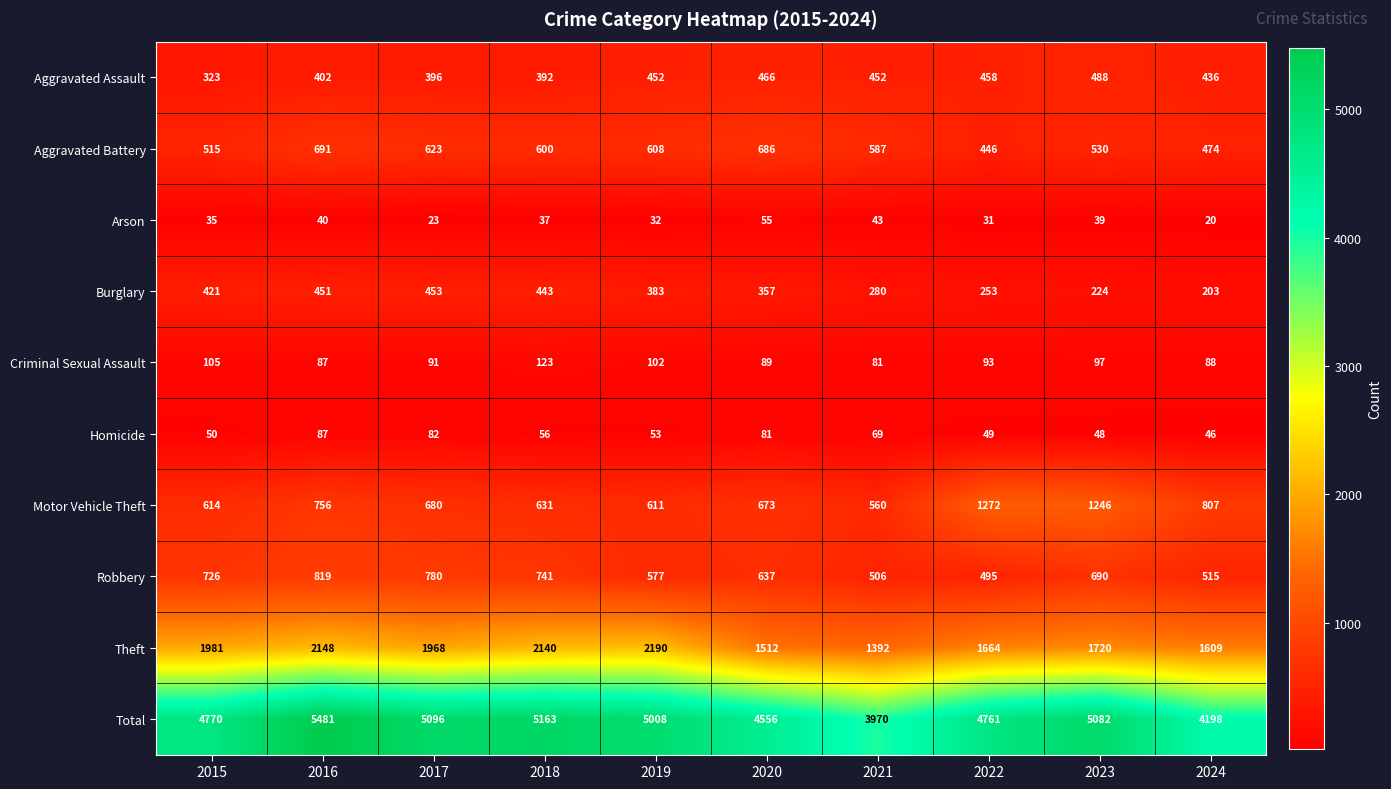

What is the total value across all series at 2022?

9522